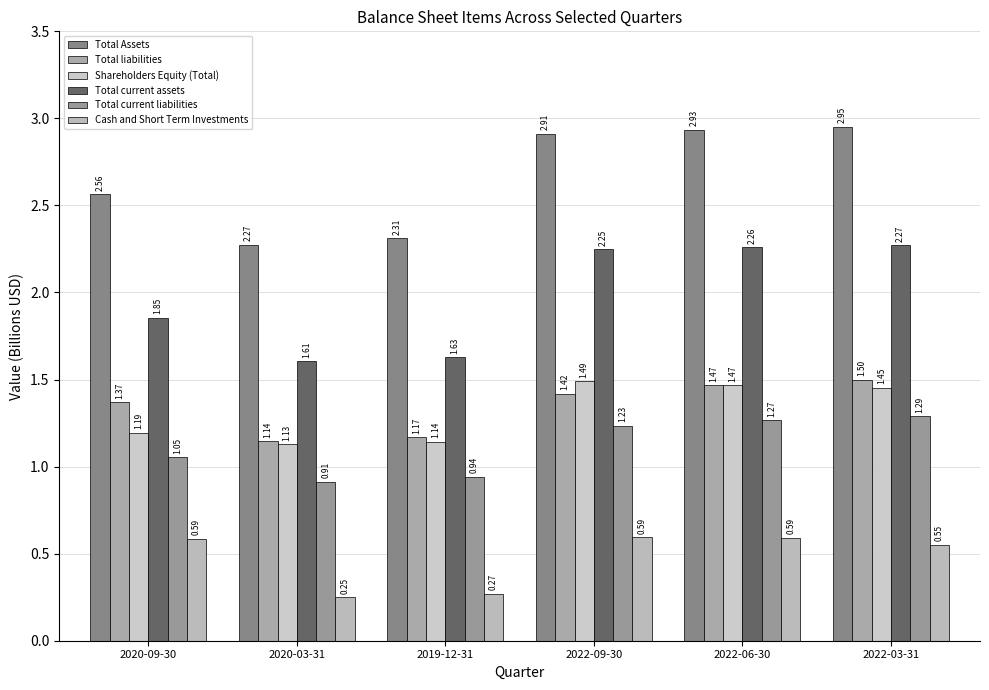

Which series has the largest range (max minus min)?

Total Assets